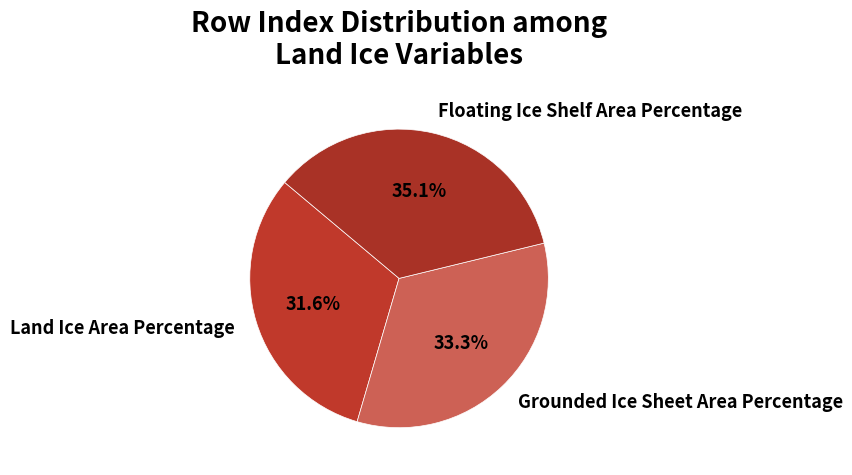

Rank the categories by value from highest to lowest.

Floating Ice Shelf Area Percentage, Grounded Ice Sheet Area Percentage, Land Ice Area Percentage